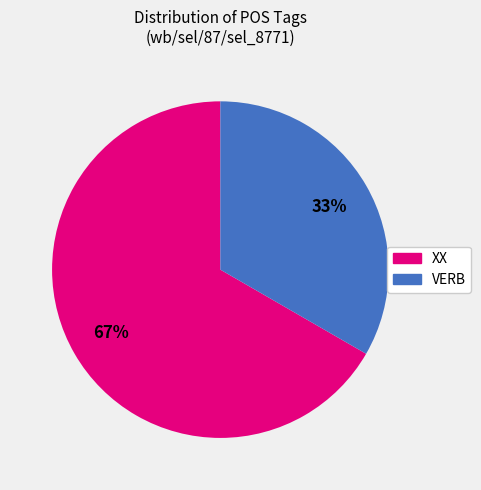

To the nearest percent, what portion does VERB represent?

33%